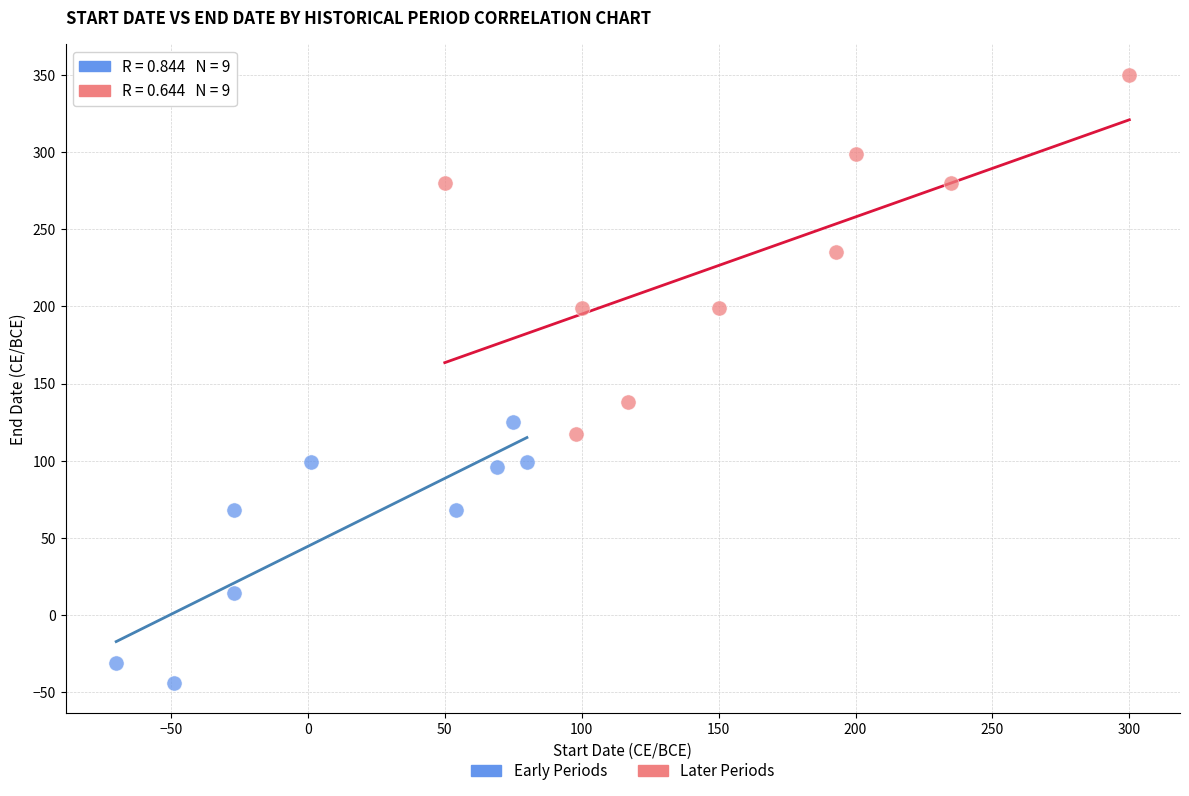

What are all the series names shown in the legend?

Early Periods, Later Periods